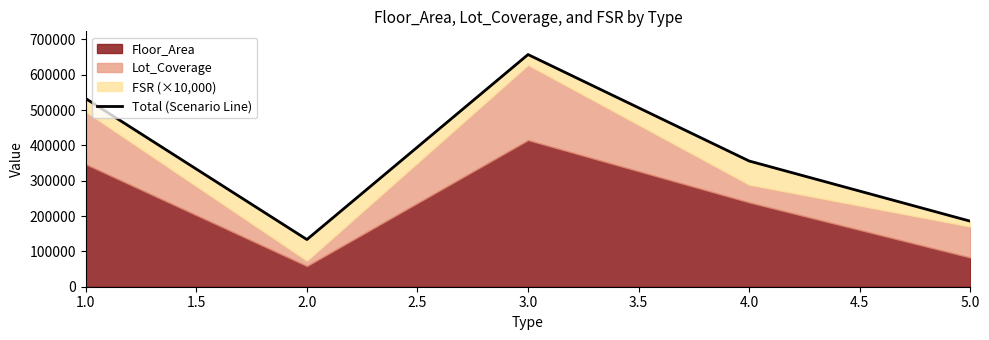

How many interior local peaks (higher than both neighbors) does the data have?

1